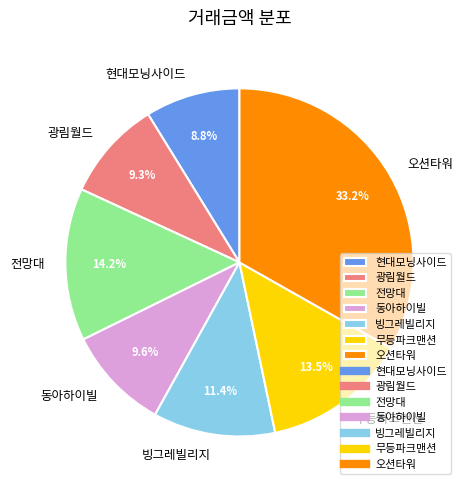

To the nearest percent, what is the combined percentage of 현대모닝사이드 and 빙그레빌리지?

20%